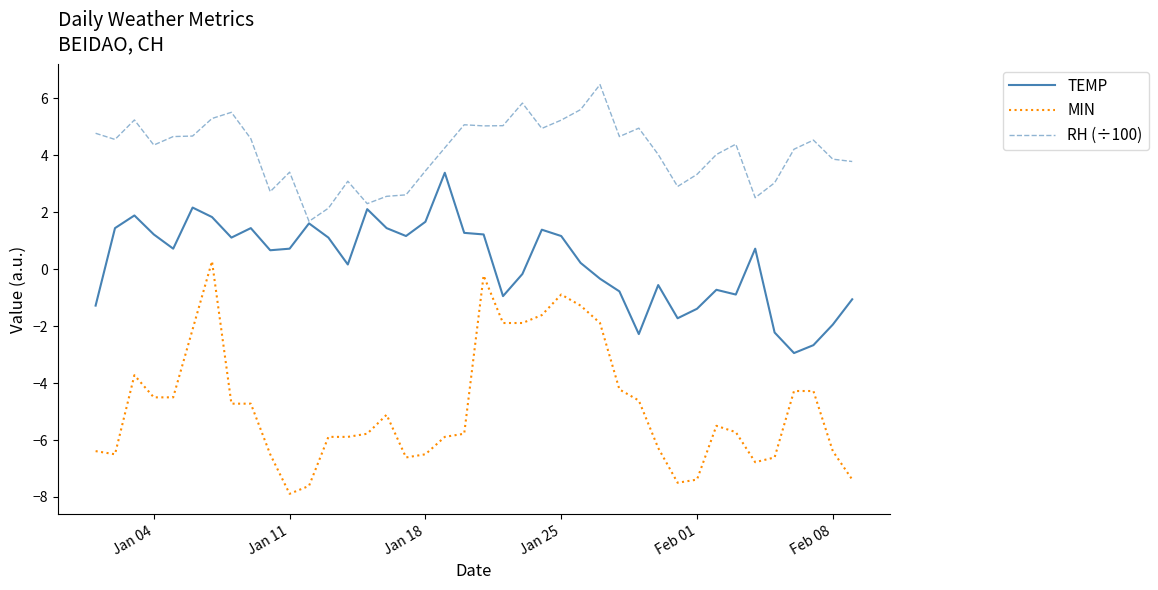

Rank the series by their average value, from highest to lowest.

RH (÷100), TEMP, MIN